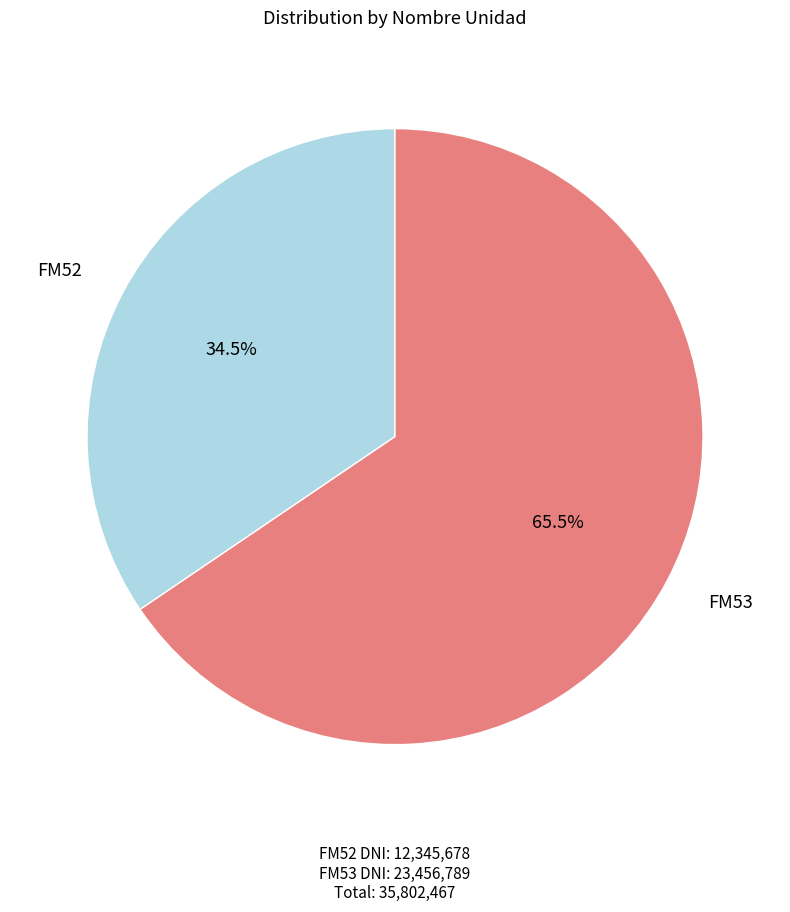

How many slices are in this pie chart?

2